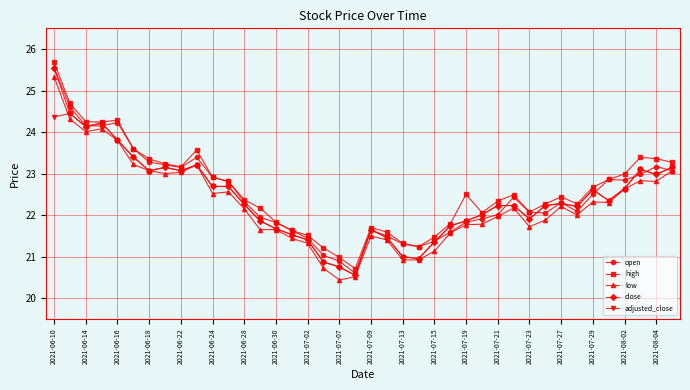

Which series has the largest total across all categories?

high